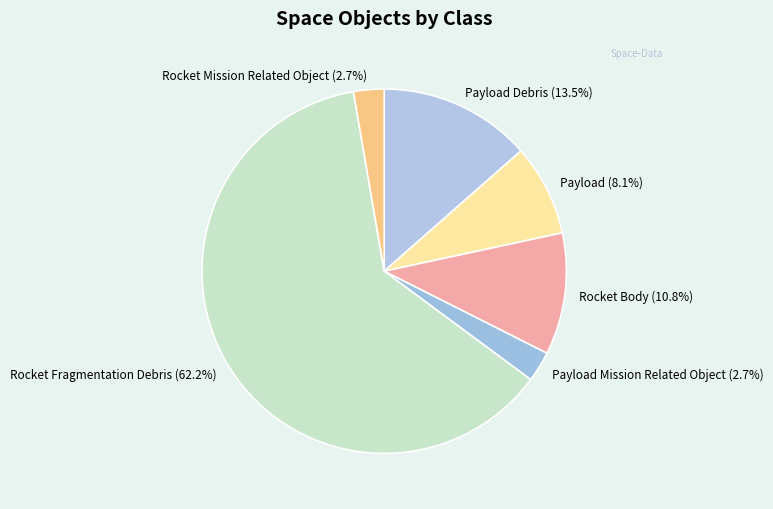

How many segments does this pie chart have?

6